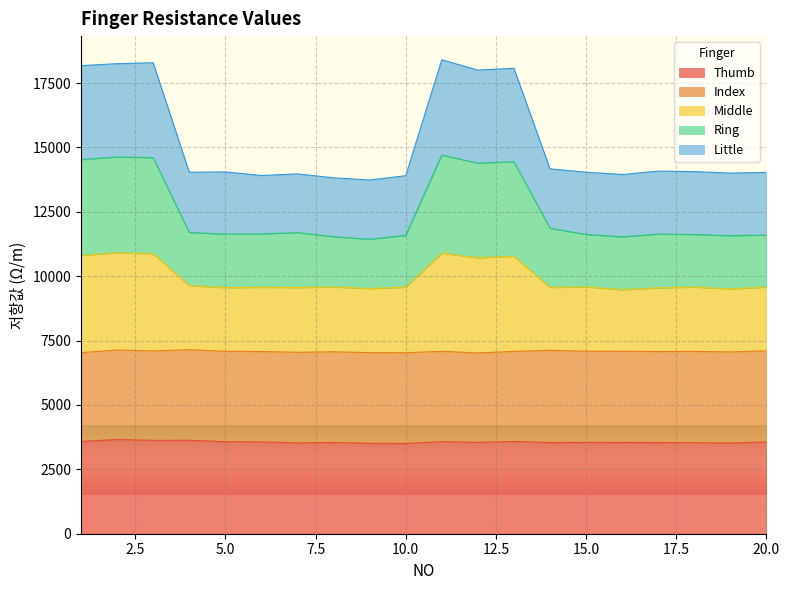

True or false: Little and Thumb cross at least once.

False